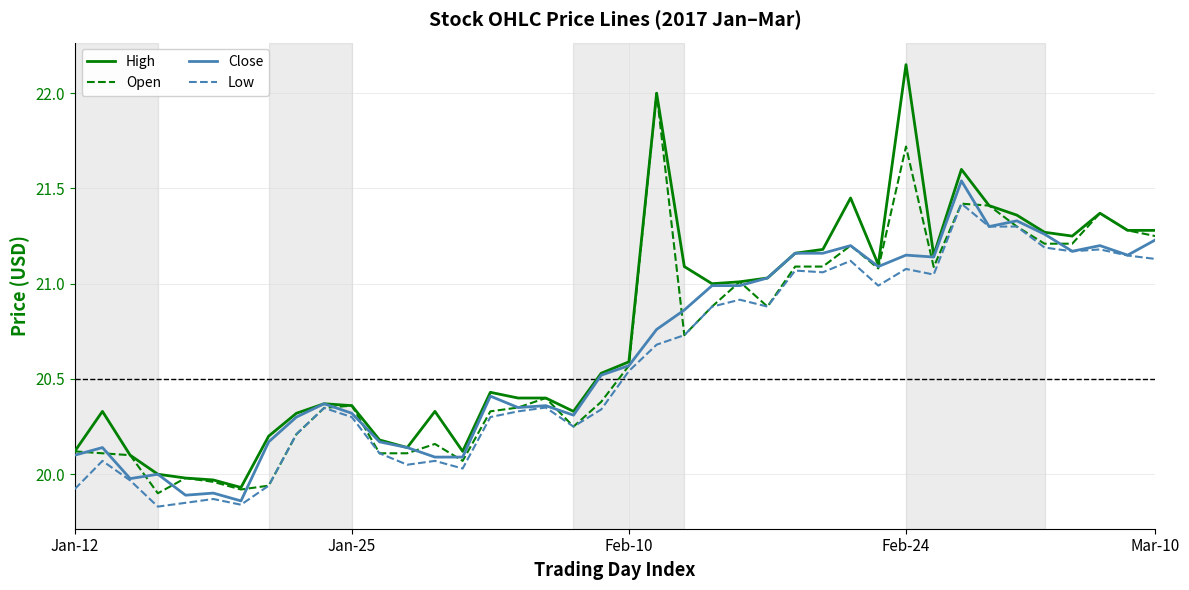

True or false: Low and High intersect in this chart.

False